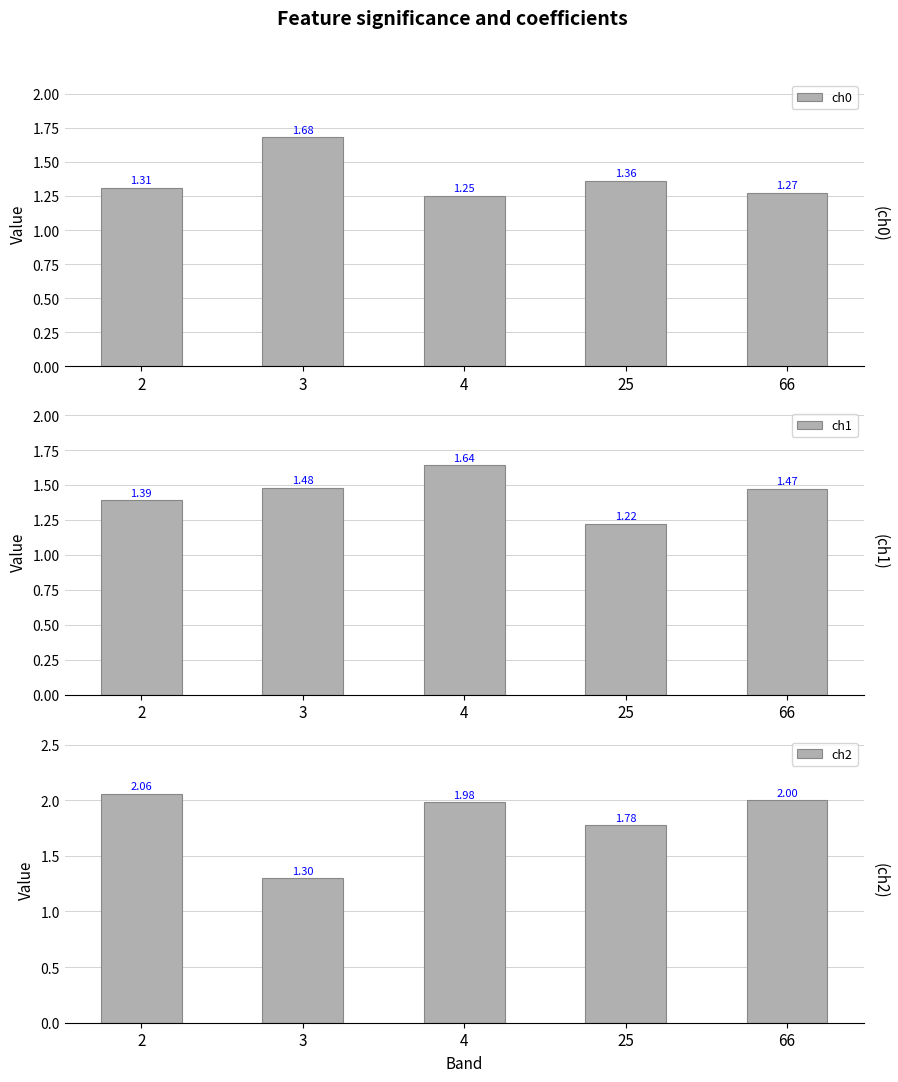

What is the lowest value of the ch1 series?

1.2